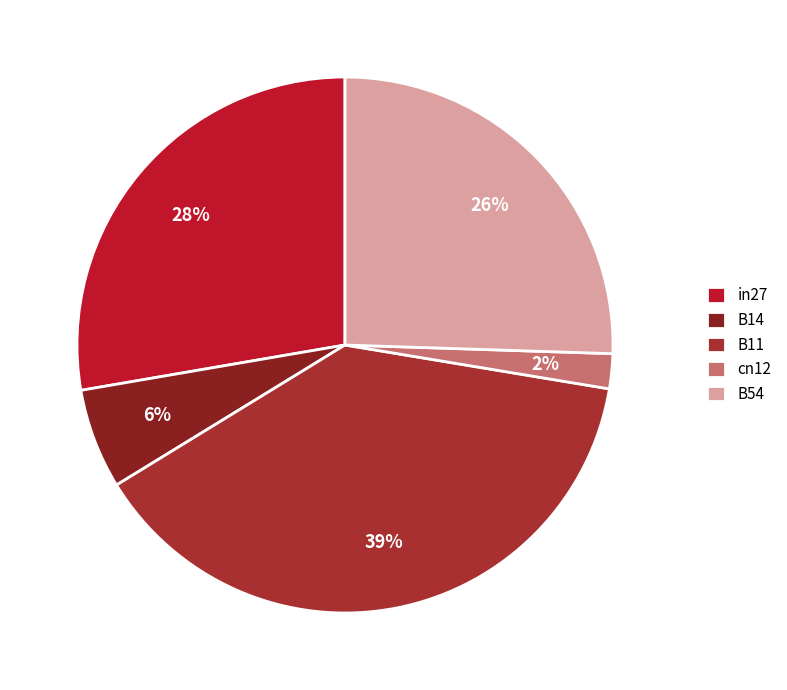

Rank the categories by value from lowest to highest.

cn12, B14, B54, in27, B11